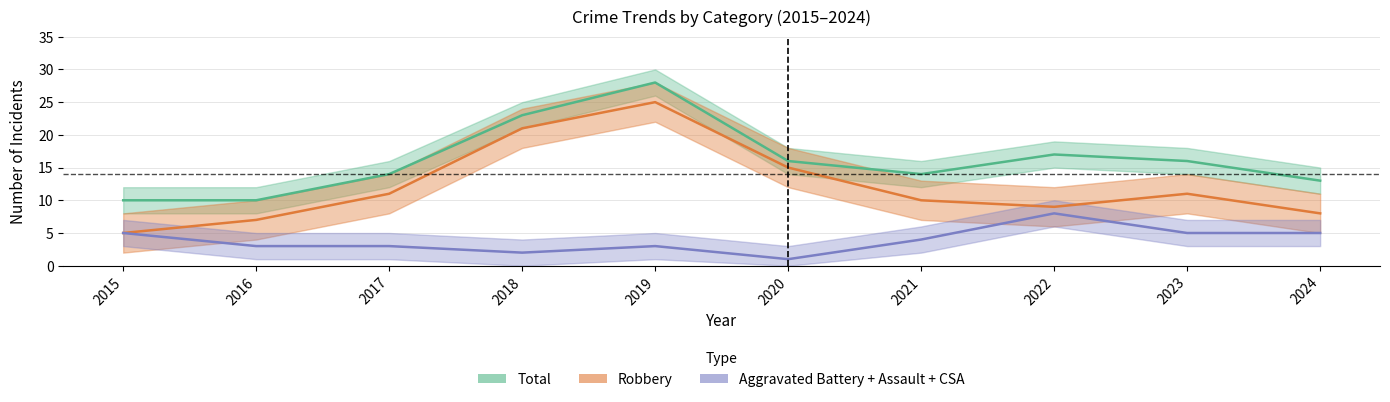

At which label does Aggravated Battery first exceed 2?

2015